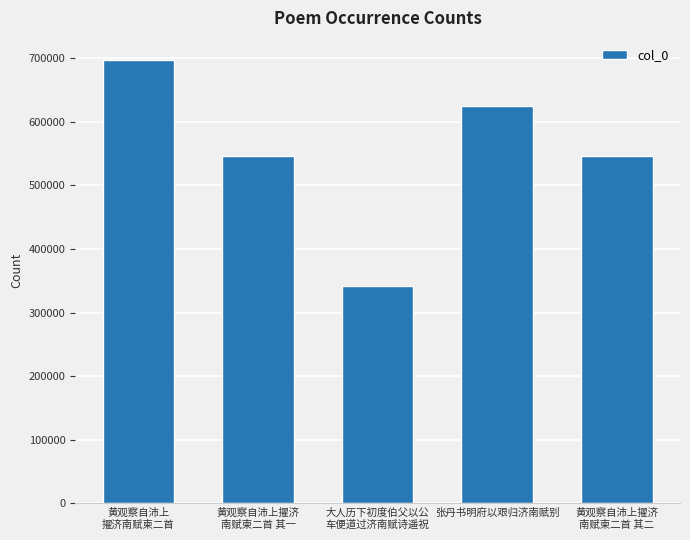

Is it true that the value at 黄观察自沛上
擢济南赋柬二首 is 697274?

True